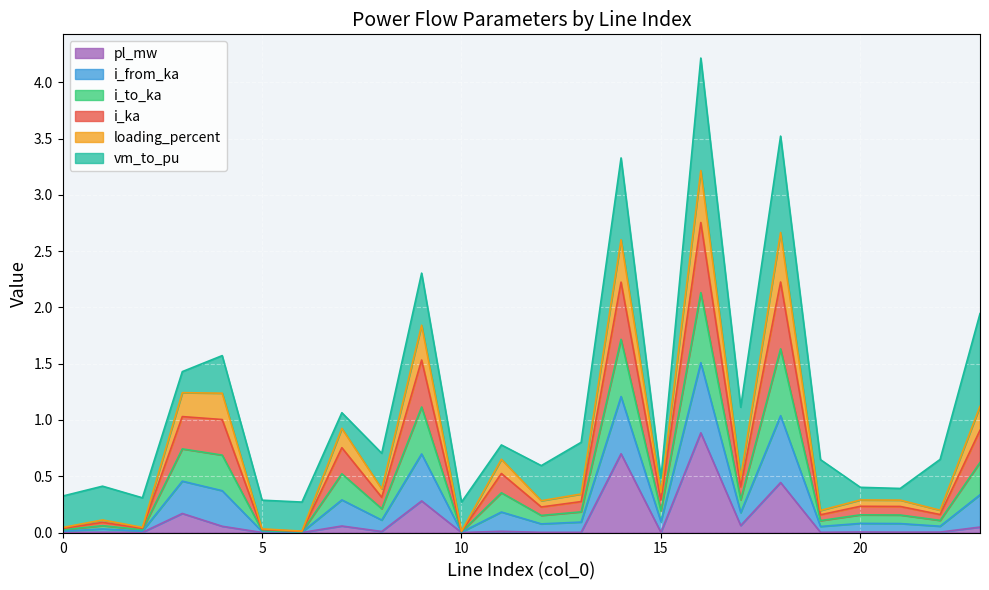

In i_ka, how many points are lower than both neighbors (excluding endpoints)?

9